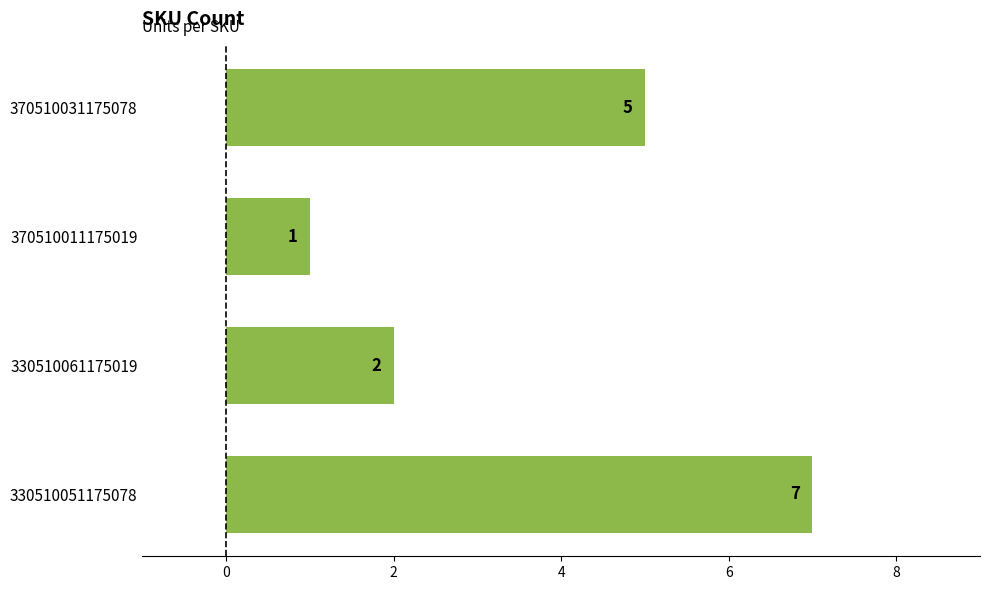

List the labels in order of value, largest first.

330510051175078, 370510031175078, 330510061175019, 370510011175019